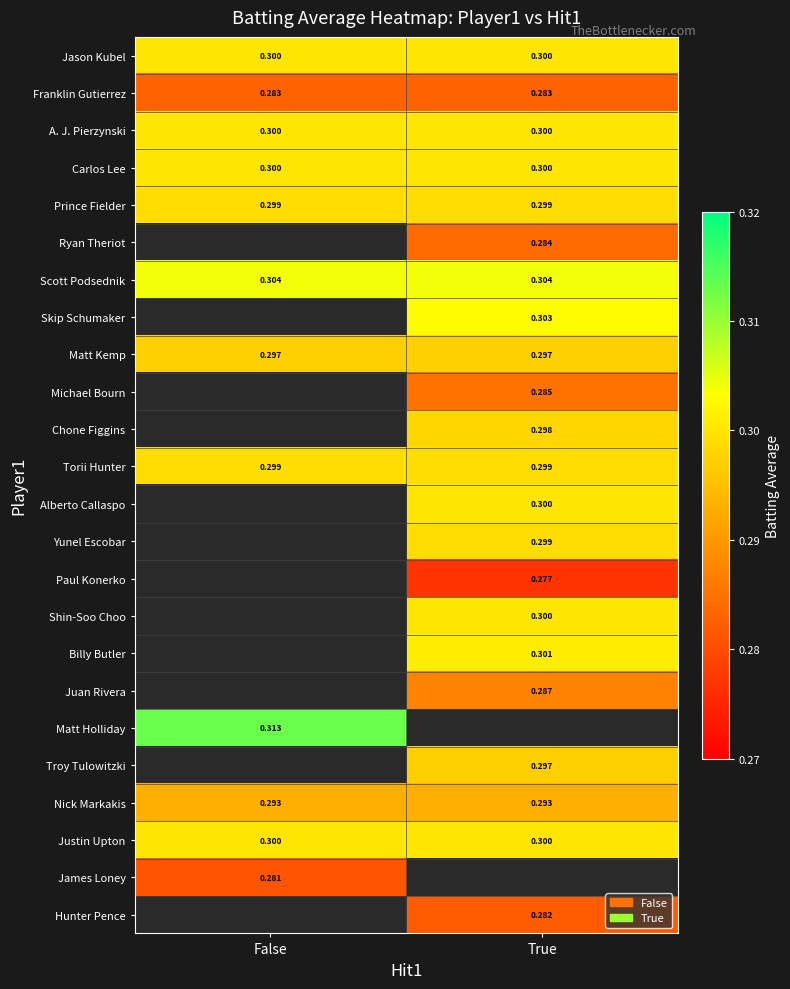

The Nick Markakis series shows 0.3 at True. True or false?

True